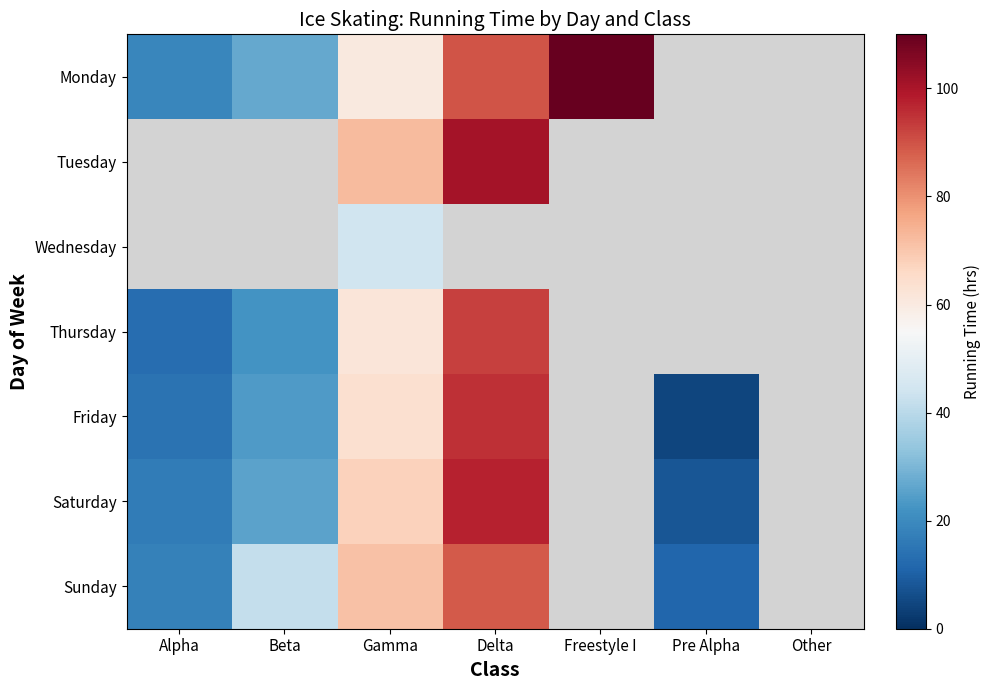

Where does the Saturday series first go above 97?

Delta